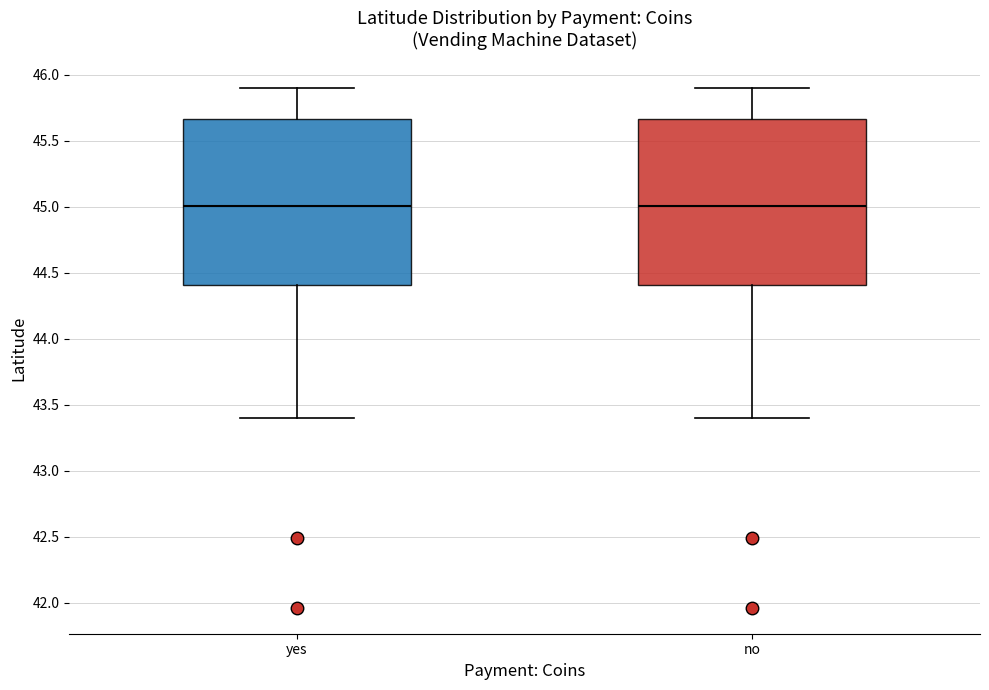

Reading left to right, read every box against the y-axis: the position of its median line, the range the box covers, and the ends of its whiskers. The values are not printed on the chart, so give them approximately, as read against the axis.

yes: median 45.00, box 44.40 to 45.65, whiskers 43.40 to 45.90
no: median 45.00, box 44.40 to 45.65, whiskers 43.40 to 45.90